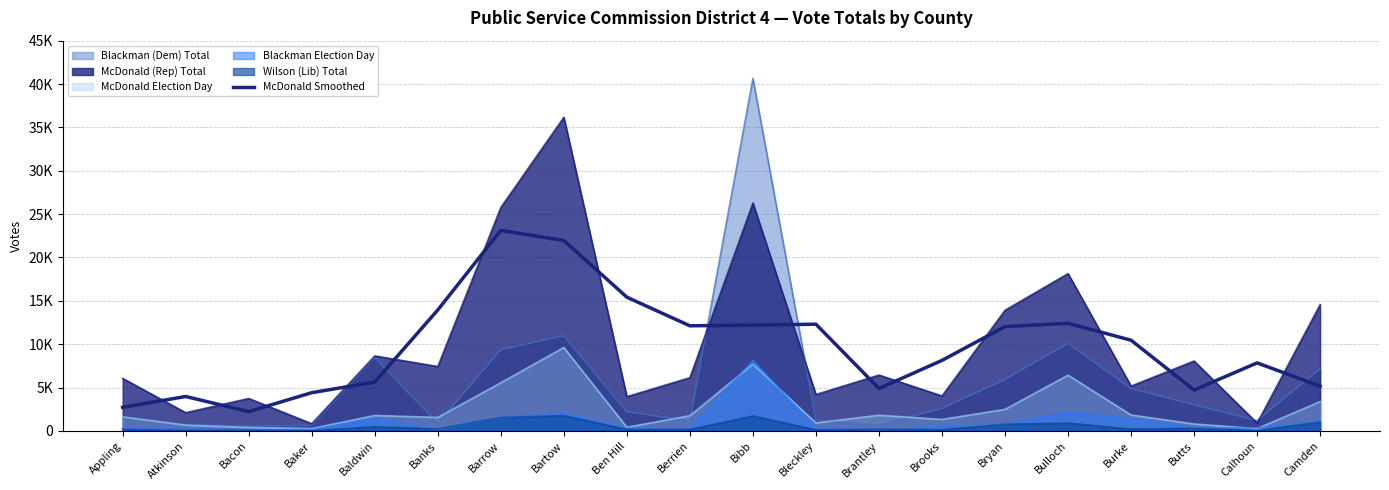

How many lines are shown in the chart?

1